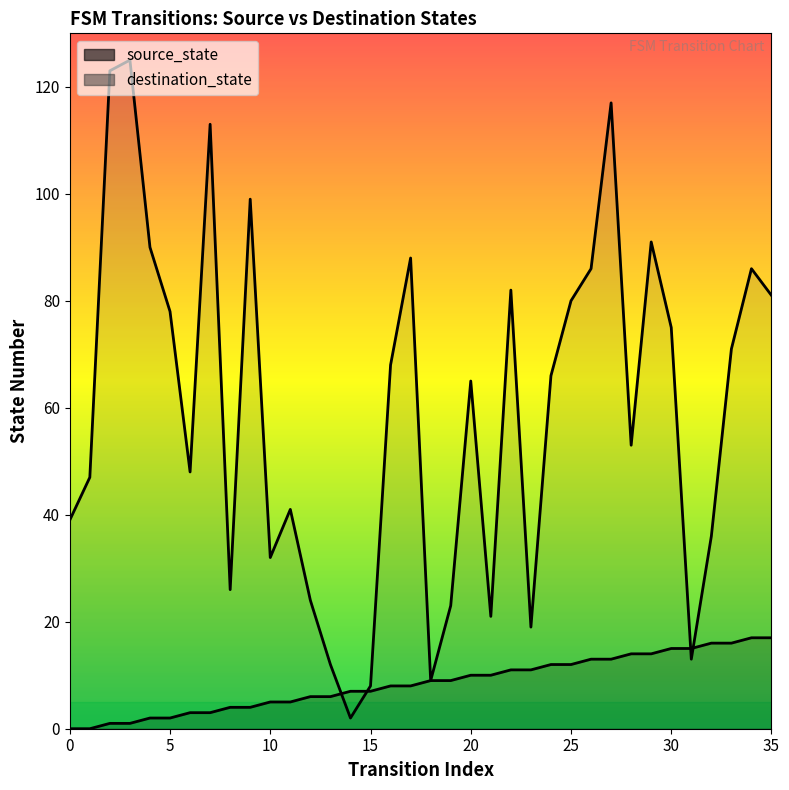

The destination_state series shows 150 at 29. True or false?

False